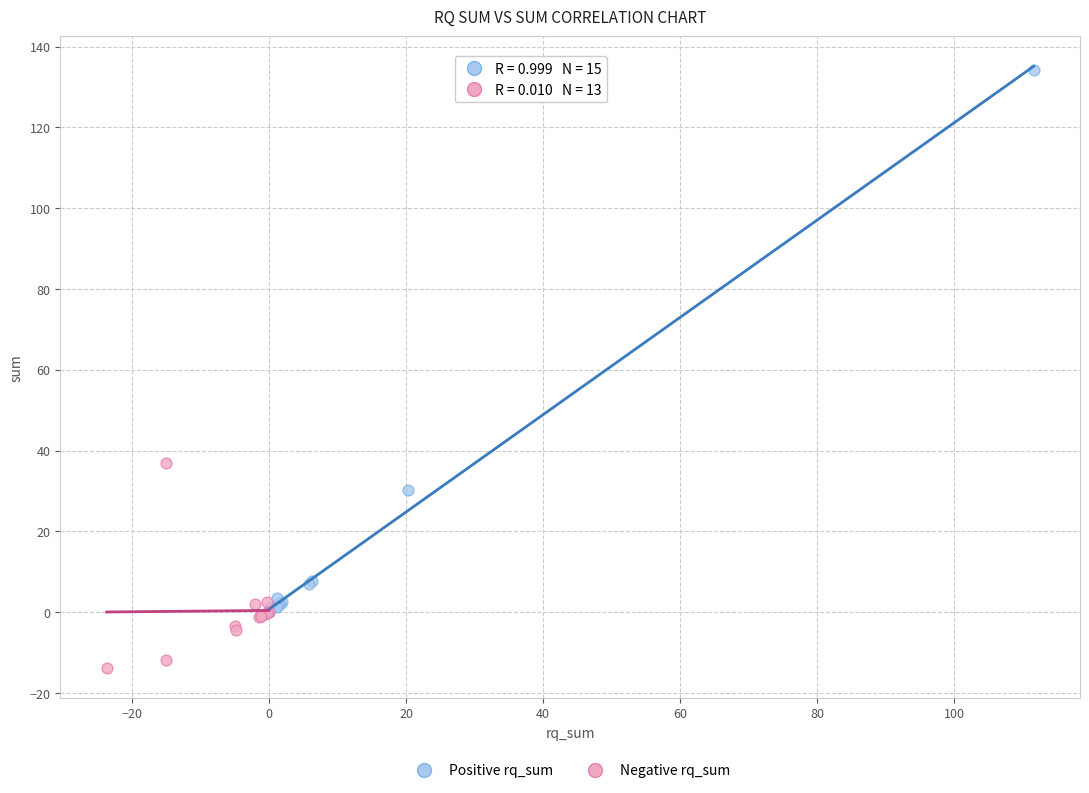

Which series contains the lowest Y value?

Negative rq_sum